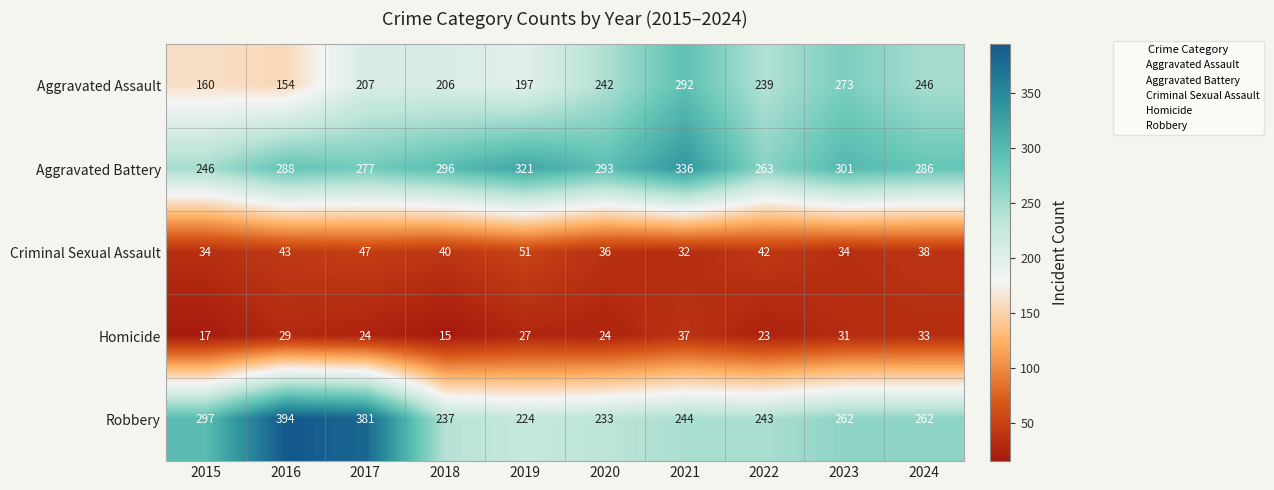

List the series in order of their peak value, highest first.

Robbery, Aggravated Battery, Aggravated Assault, Criminal Sexual Assault, Homicide